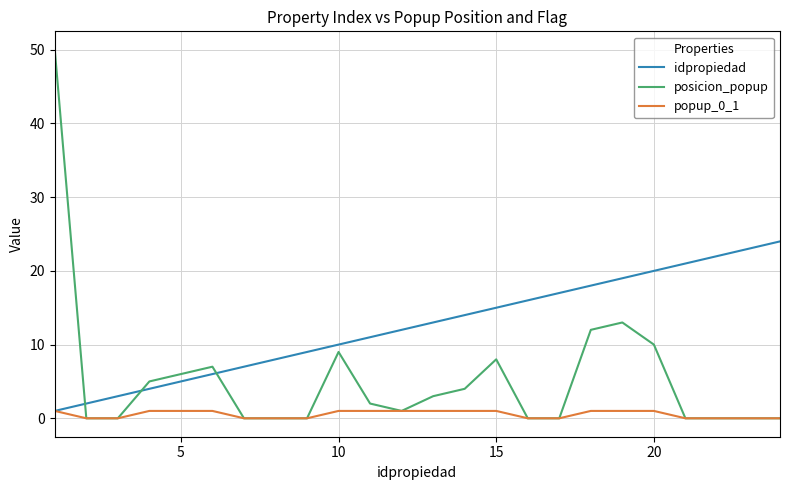

After their last crossing, which series has the higher values: posicion_popup or idpropiedad?

idpropiedad